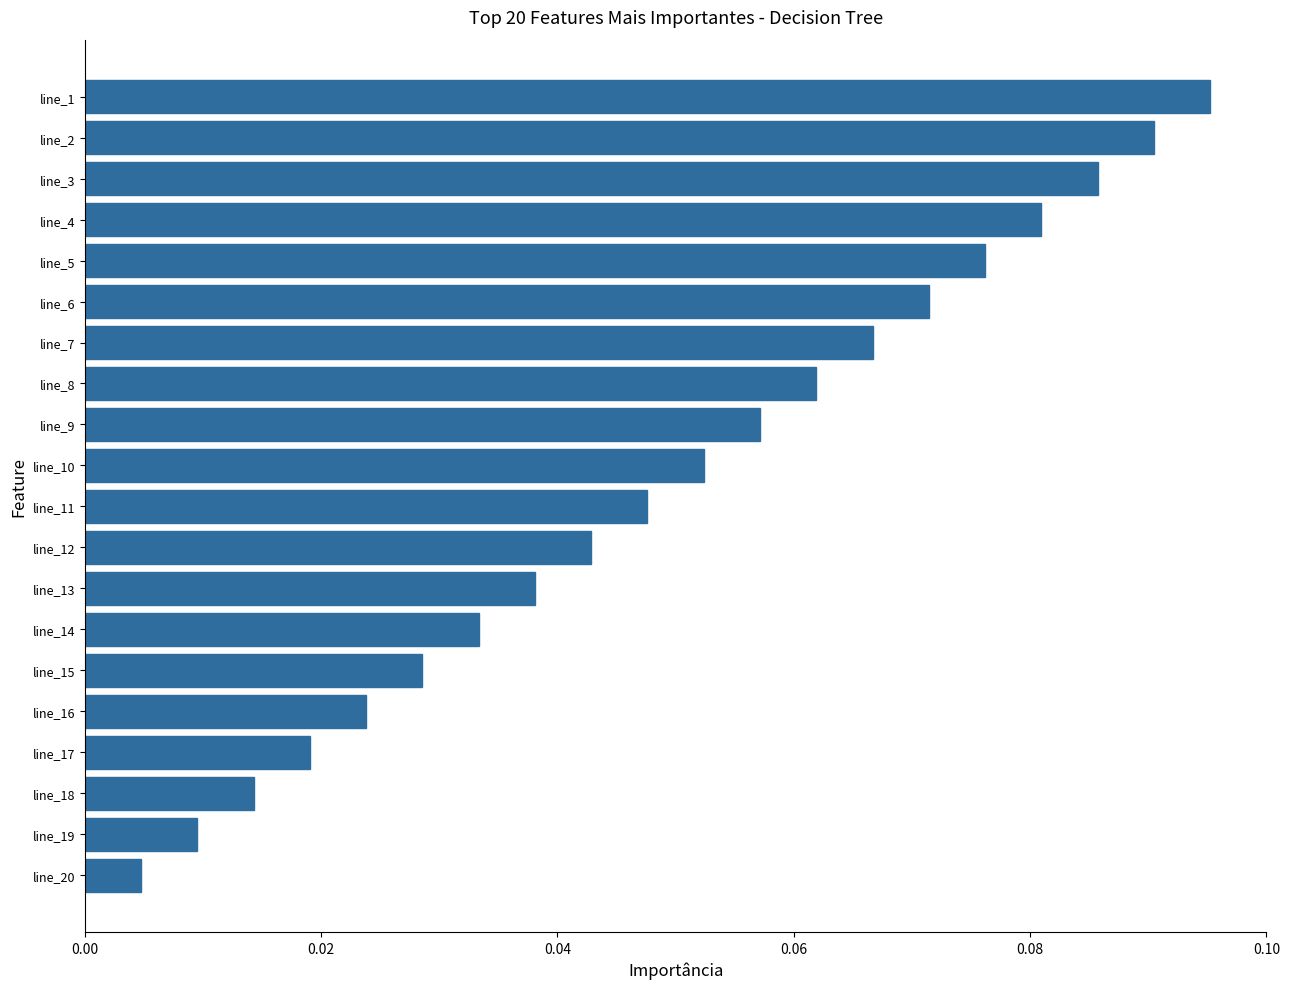

List the labels in order of value, largest first.

line_1, line_2, line_3, line_4, line_5, line_6, line_7, line_8, line_9, line_10, line_11, line_12, line_13, line_14, line_15, line_16, line_17, line_18, line_19, line_20